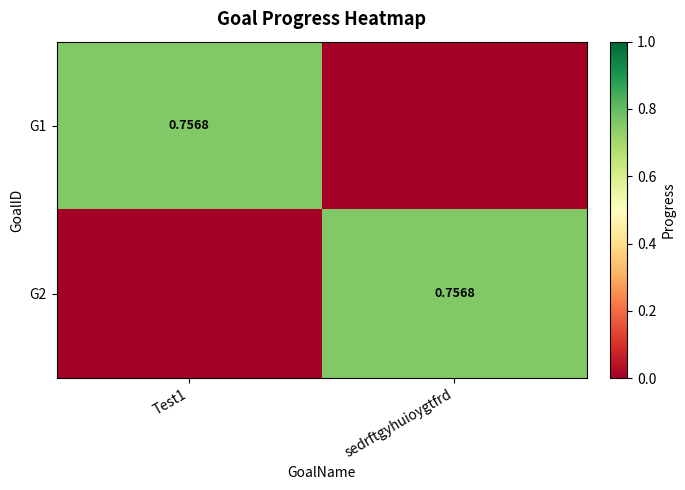

What is the difference between the G2 values at Test1 and sedrftgyhuioygtfrd?

0.8